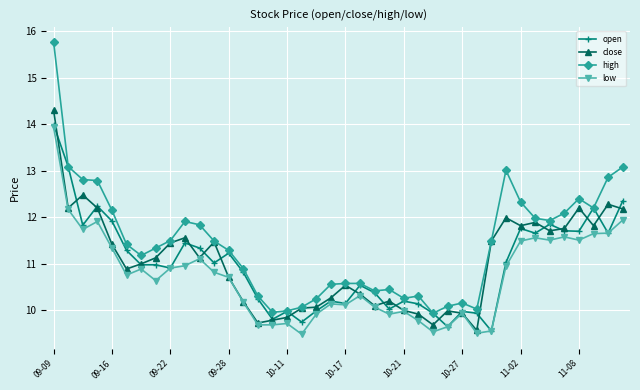

Which series has the largest total across all categories?

high